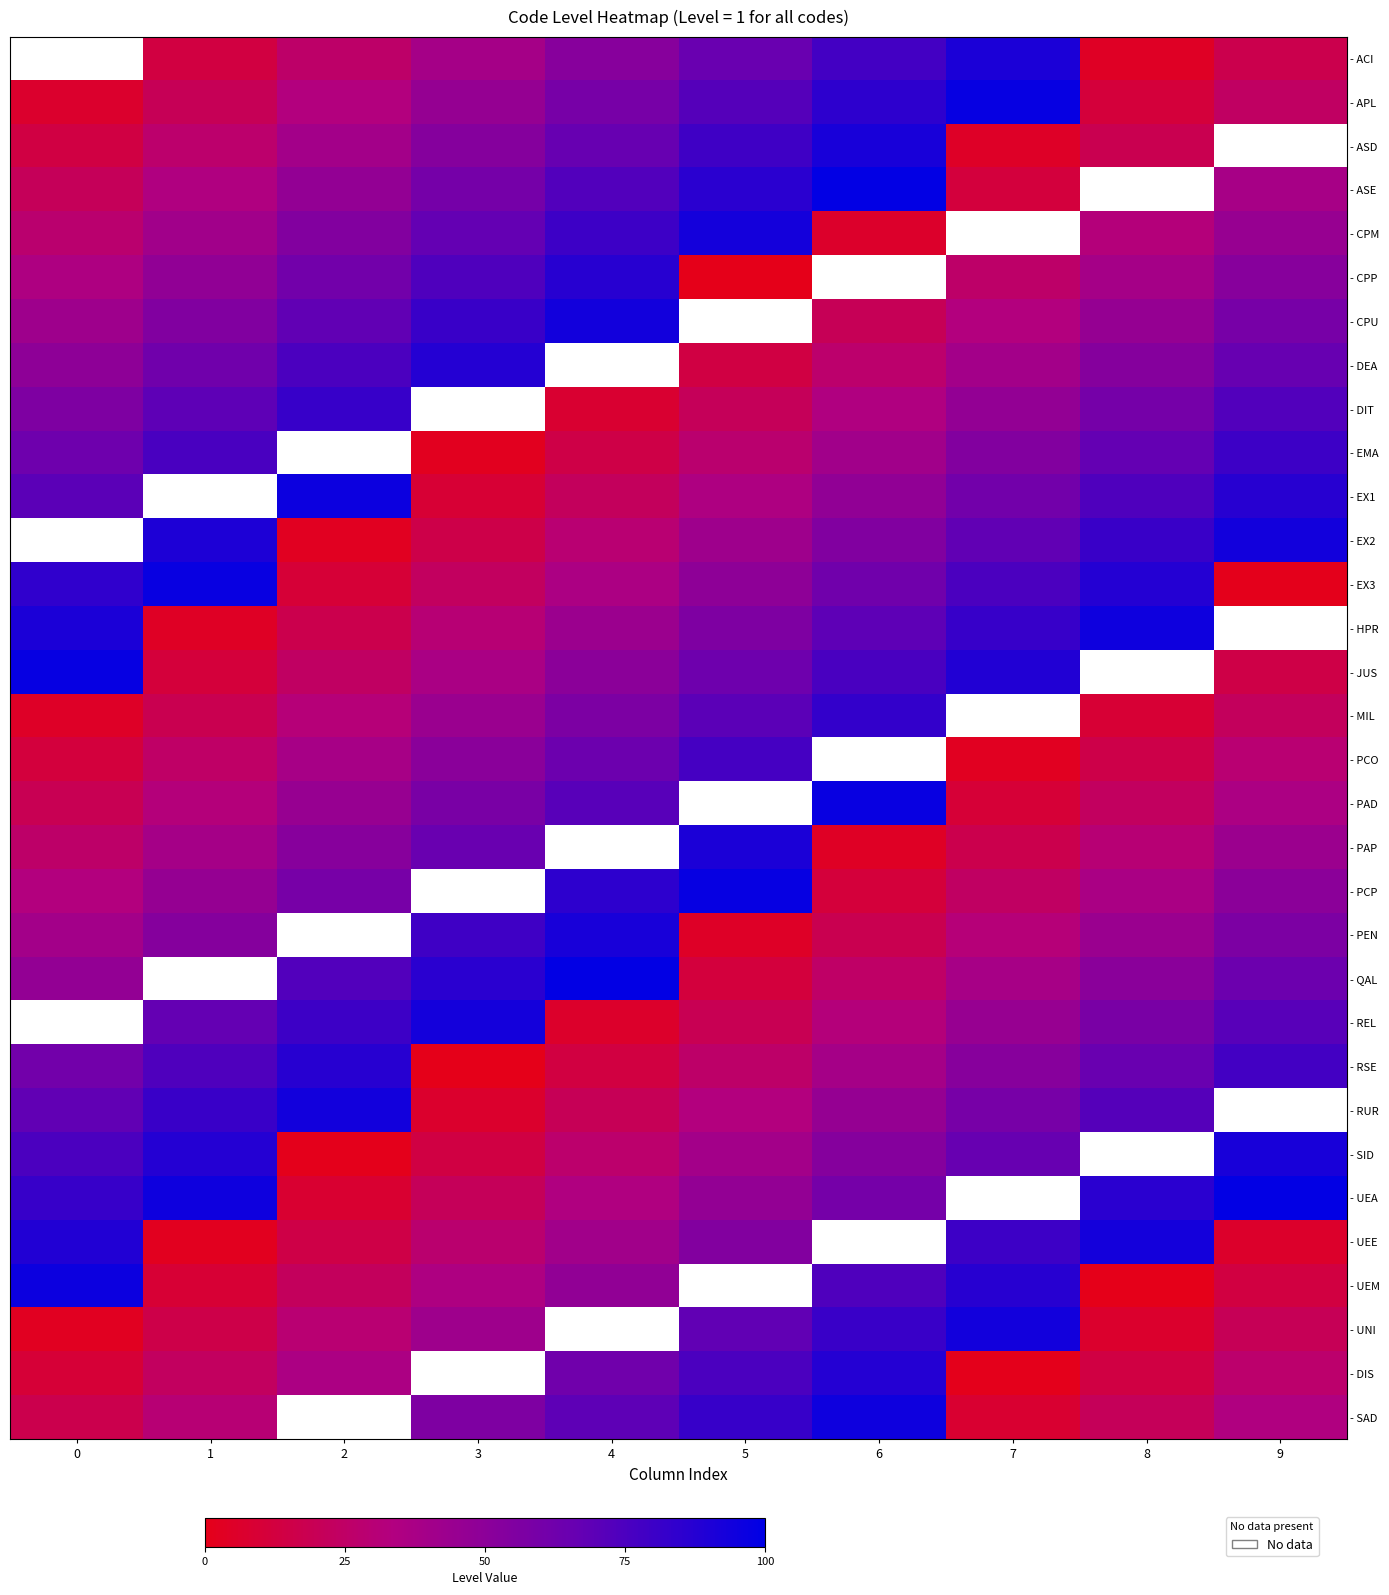

At 4, list the series in order from smallest to largest.

- REL, - RSE, - RUR, - ACI, - APL, - ASD, - ASE, - CPM, - CPP, - CPU, - DEA, - DIT, - EMA, - EX1, - SID, - EX2, - UEA, - EX3, - UEE, - HPR, - UEM, - JUS, - MIL, - DIS, - PCO, - SAD, - PAD, - PAP, - PCP, - PEN, - QAL, - UNI